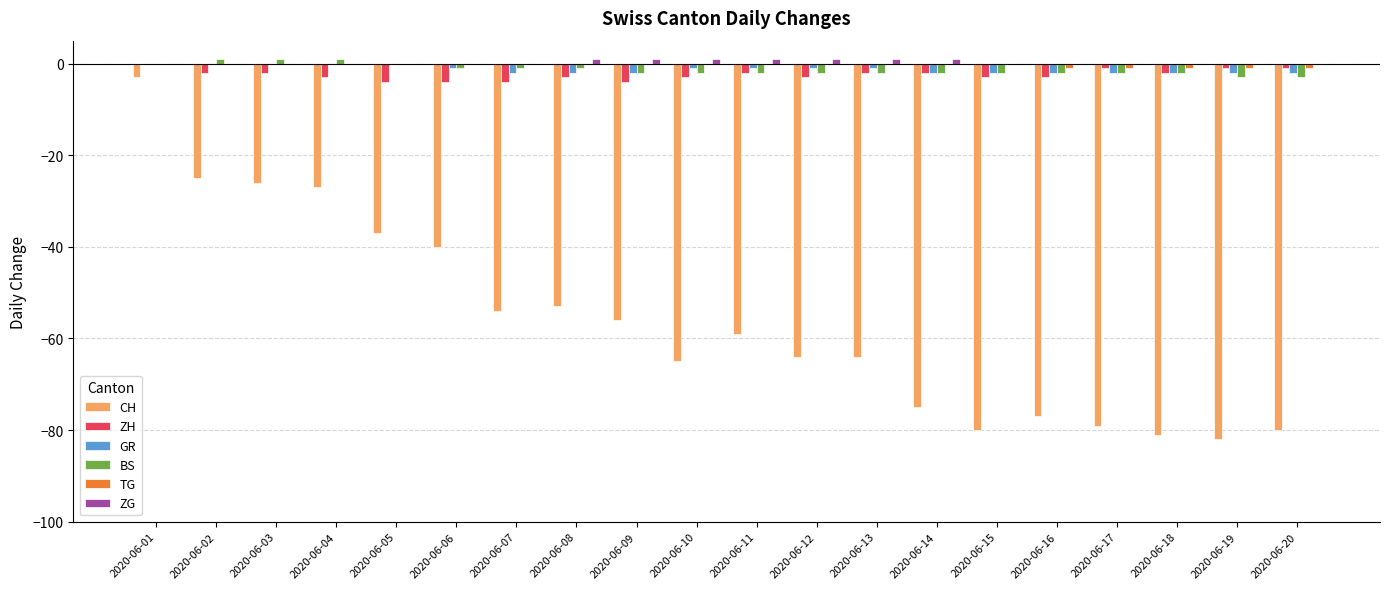

The value of CH at 2020-06-07 is -81. True or false?

False